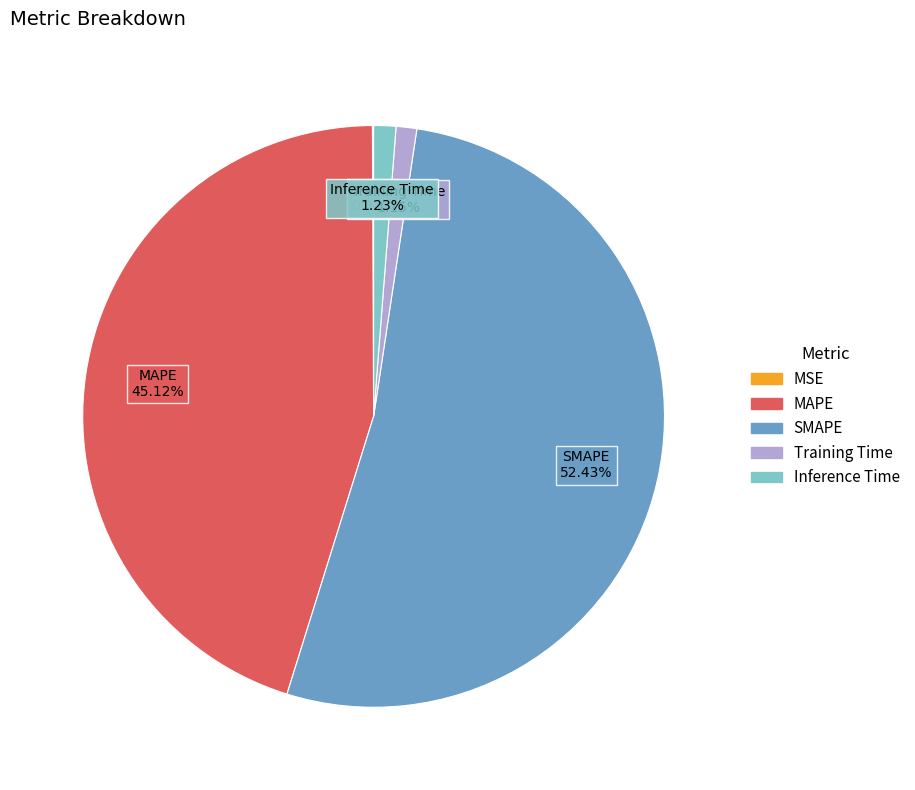

To the nearest percent, what portion does SMAPE represent?

52%